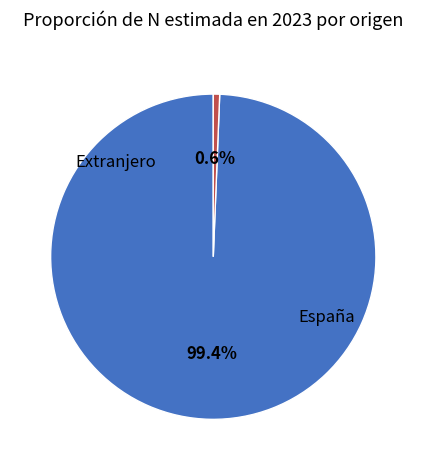

What is the largest slice in the pie chart?

España